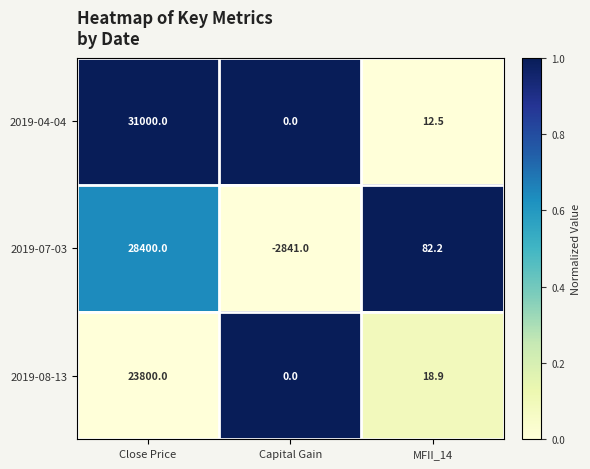

The 2019-08-13 series shows 23800.0 at Close Price. True or false?

True